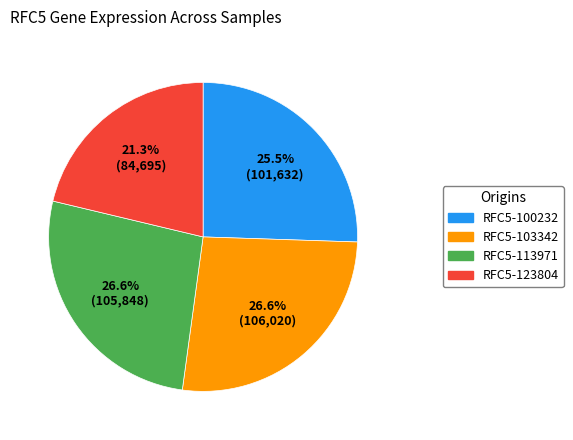

What is the smallest slice in the pie chart?

RFC5-123804